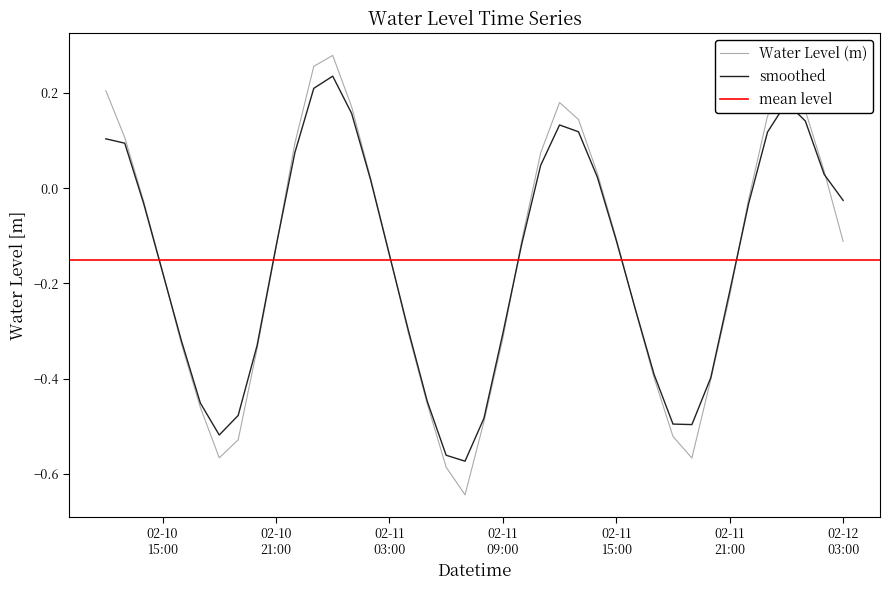

Reading left to right, list all the values displayed in this chart.

0.2	0.1	-0.0	-0.2	-0.3	-0.5	-0.6	-0.5	-0.3	-0.1	0.1	0.3	0.3	0.2	0.0	-0.1	-0.3	-0.5	-0.6	-0.6	-0.5	-0.3	-0.1	0.1	0.2	0.1	0.0	-0.1	-0.3	-0.4	-0.5	-0.6	-0.4	-0.2	-0.0	0.2	0.2	0.2	0.0	-0.1